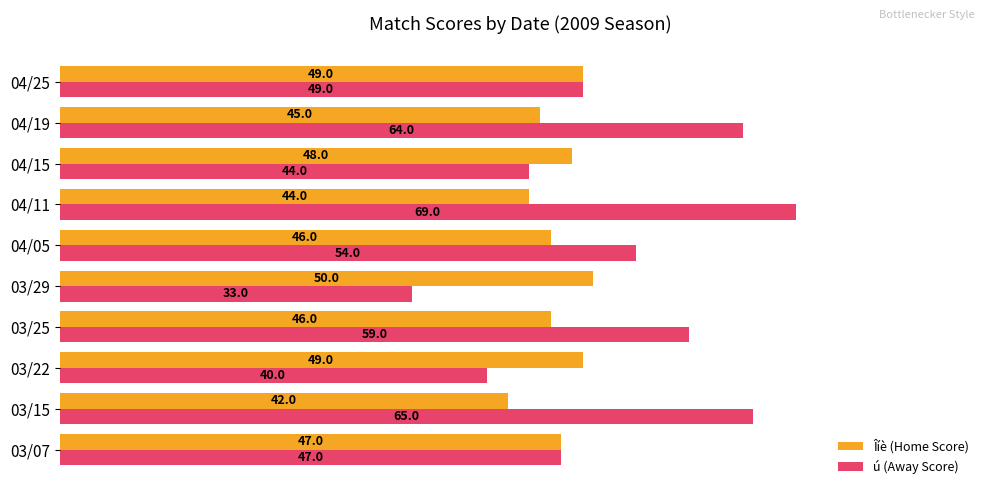

What is the sum of all Îíè (Home Score) values?

466